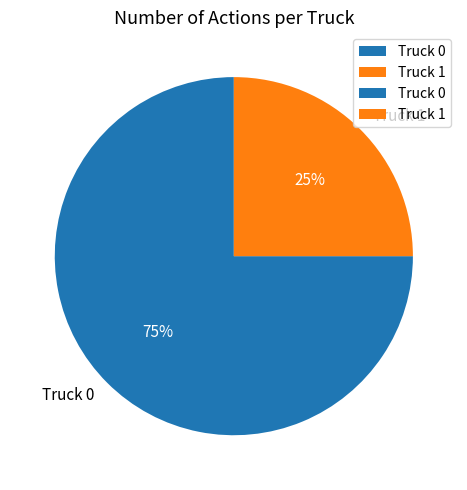

What is the largest slice in the pie chart?

Truck 0